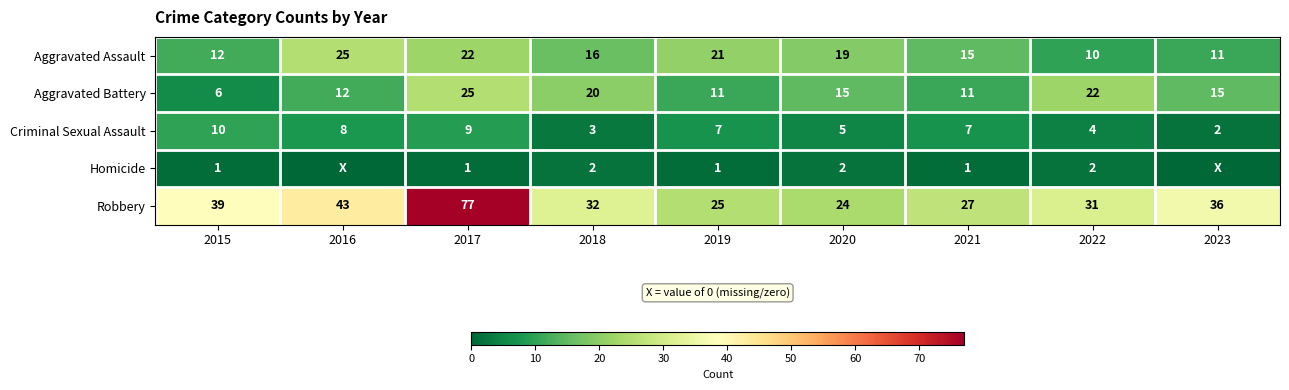

What is the greatest value displayed?

77